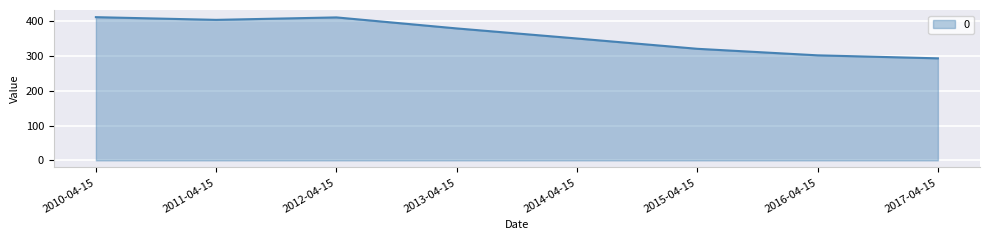

What is the difference between the second highest and minimum values?

117.7